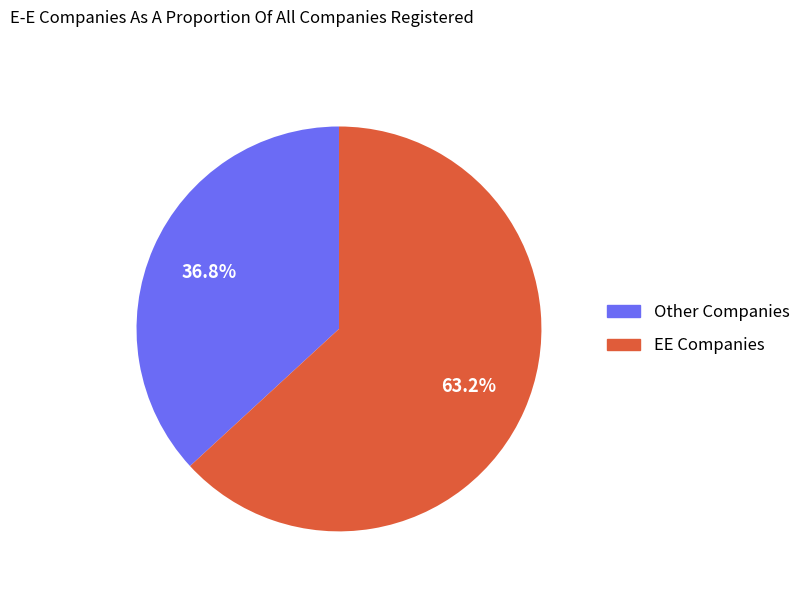

How many segments does this pie chart have?

2